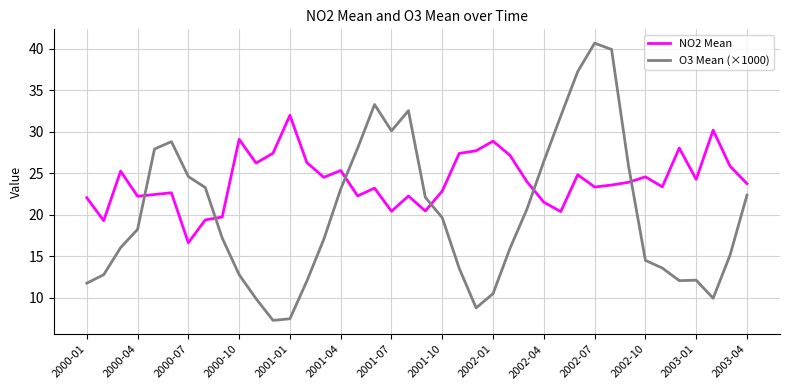

Which series has the largest total across all categories?

NO2 Mean